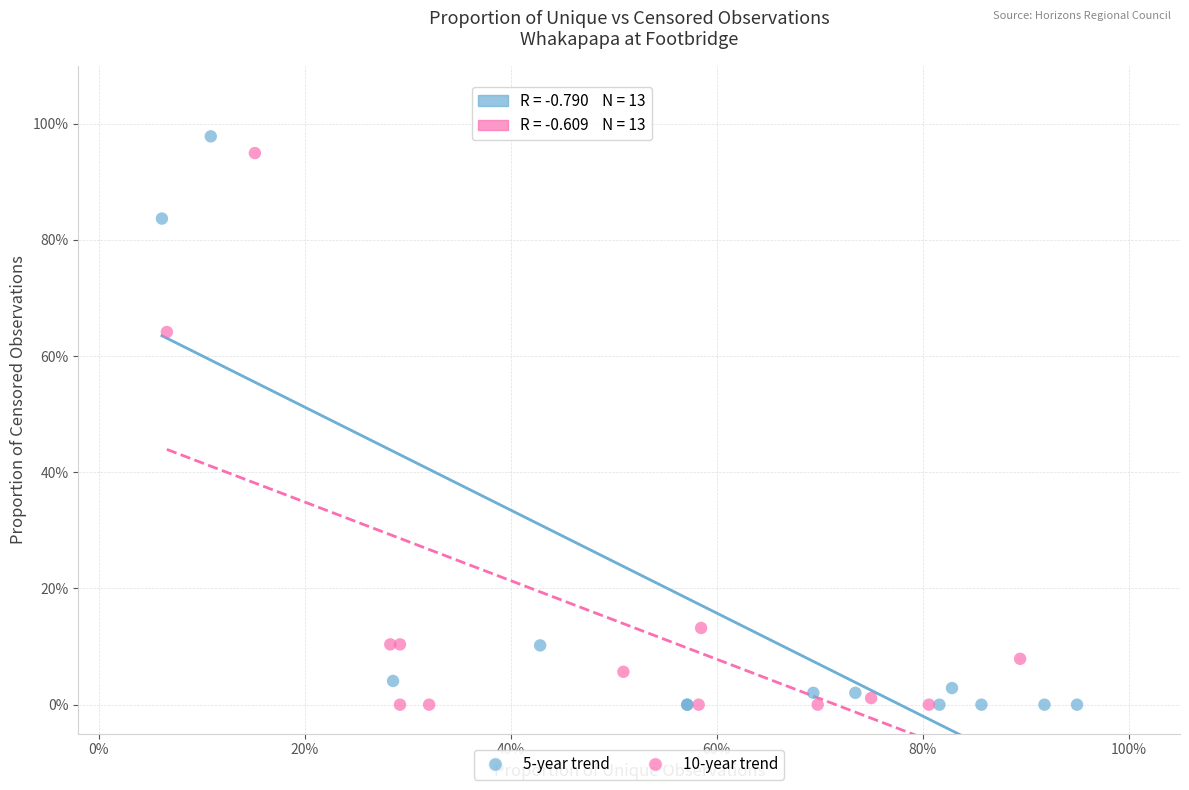

Which series contains the highest Y value?

5-year trend